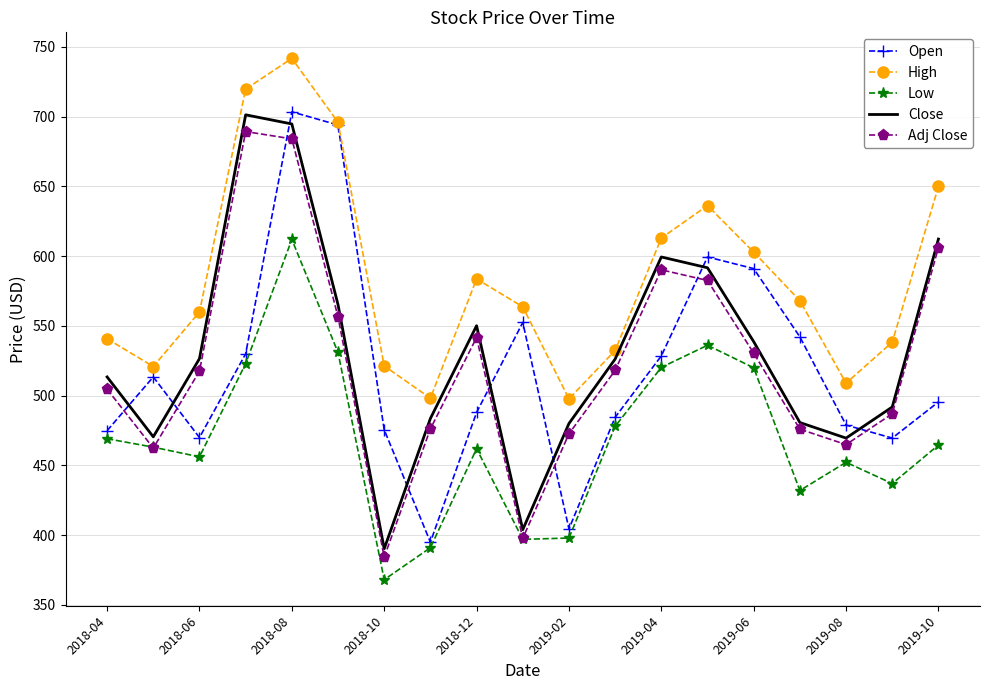

True or false: Adj Close and High cross at least once.

False